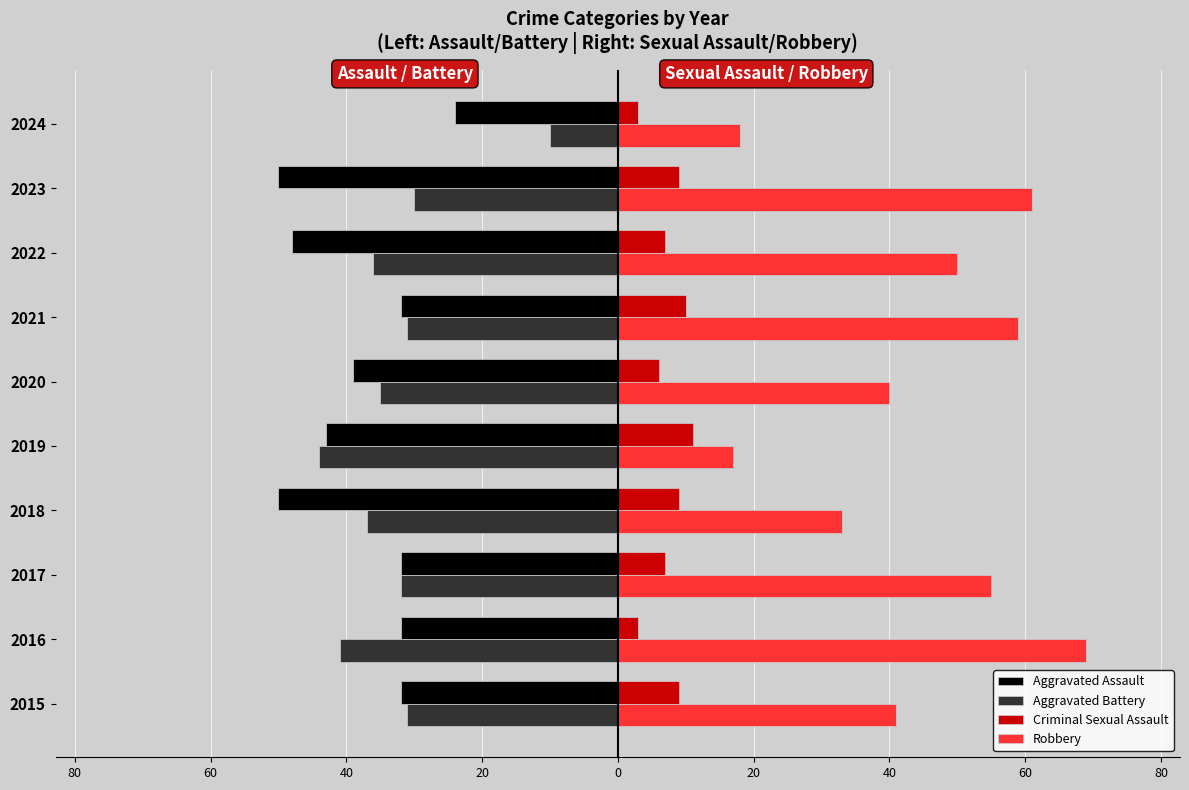

What are all the series names shown in the legend?

Aggravated Assault, Aggravated Battery, Criminal Sexual Assault, Robbery